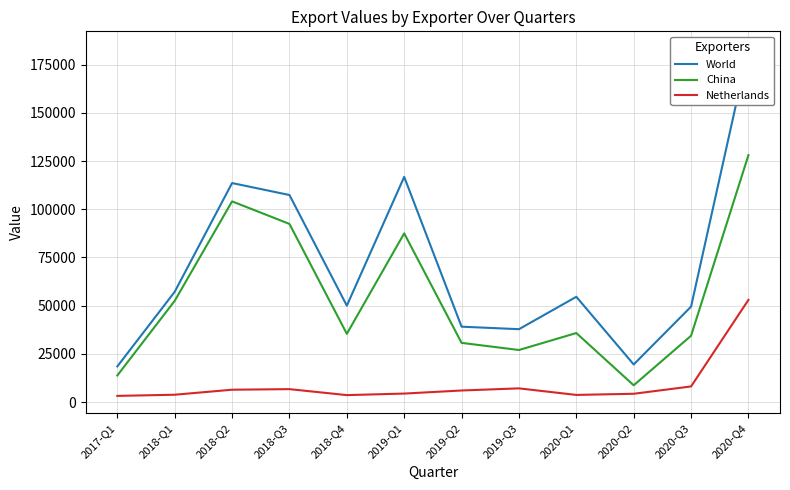

Between 2018-Q2 and 2020-Q2, which series saw the biggest shift?

China